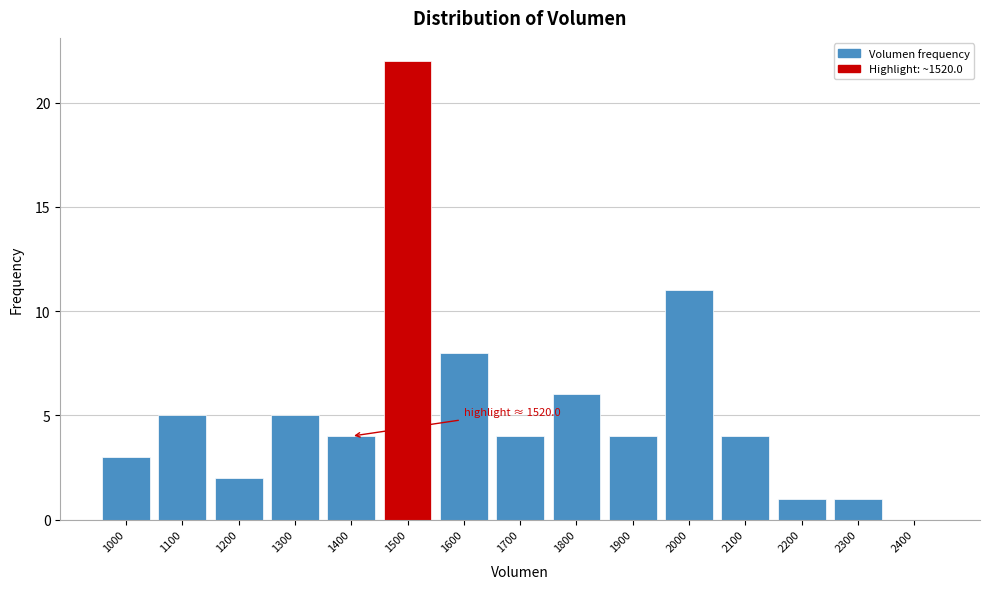

Reading left to right, list all the values displayed in this chart.

1000=3	1100=5	1200=2	1300=5	1400=4	1500=22	1600=8	1700=4	1800=6	1900=4	2000=11	2100=4	2200=1	2300=1	2400=0